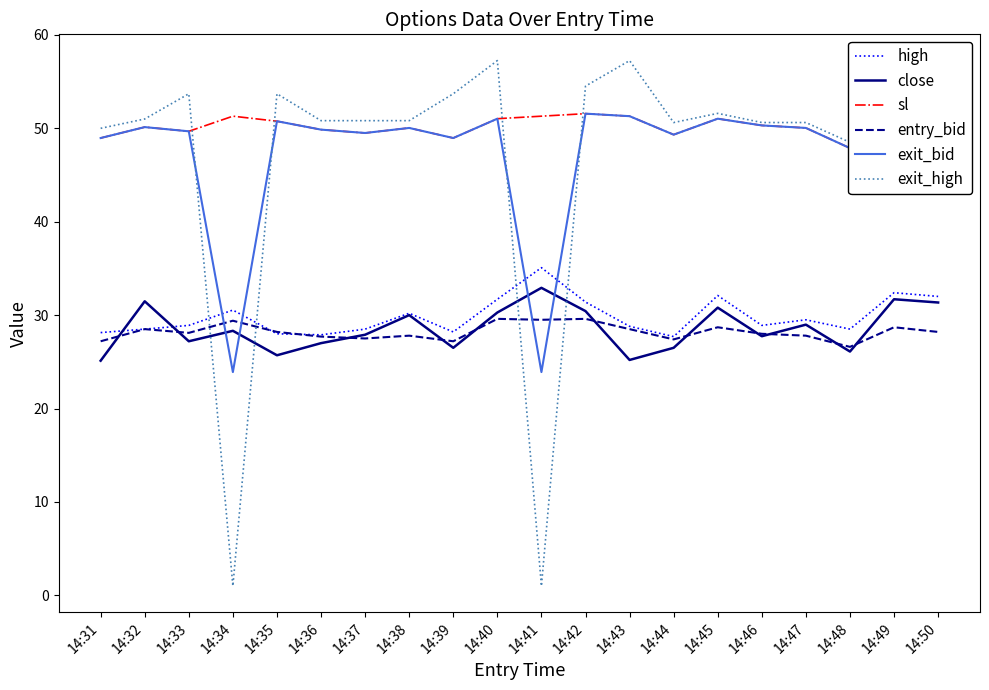

The exit_high series shows 51.6 at 14:45. True or false?

True